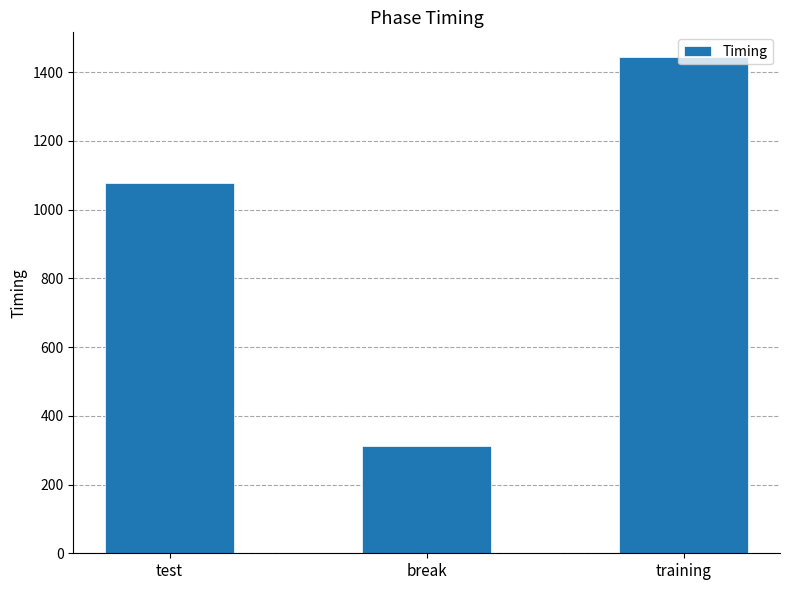

At which category does the chart reach its minimum across all series?

break